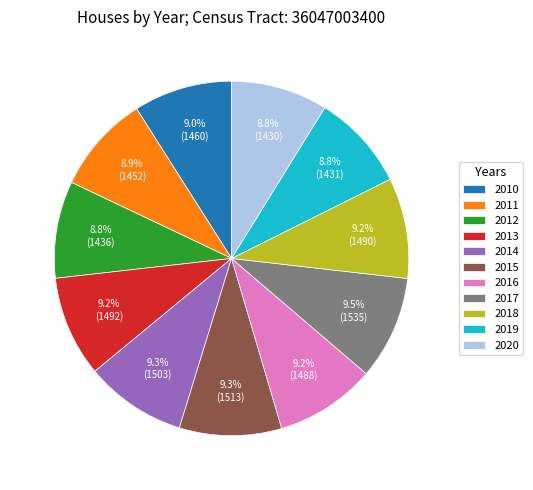

To the nearest percent, what is the difference between the largest and smallest slice percentages?

1%